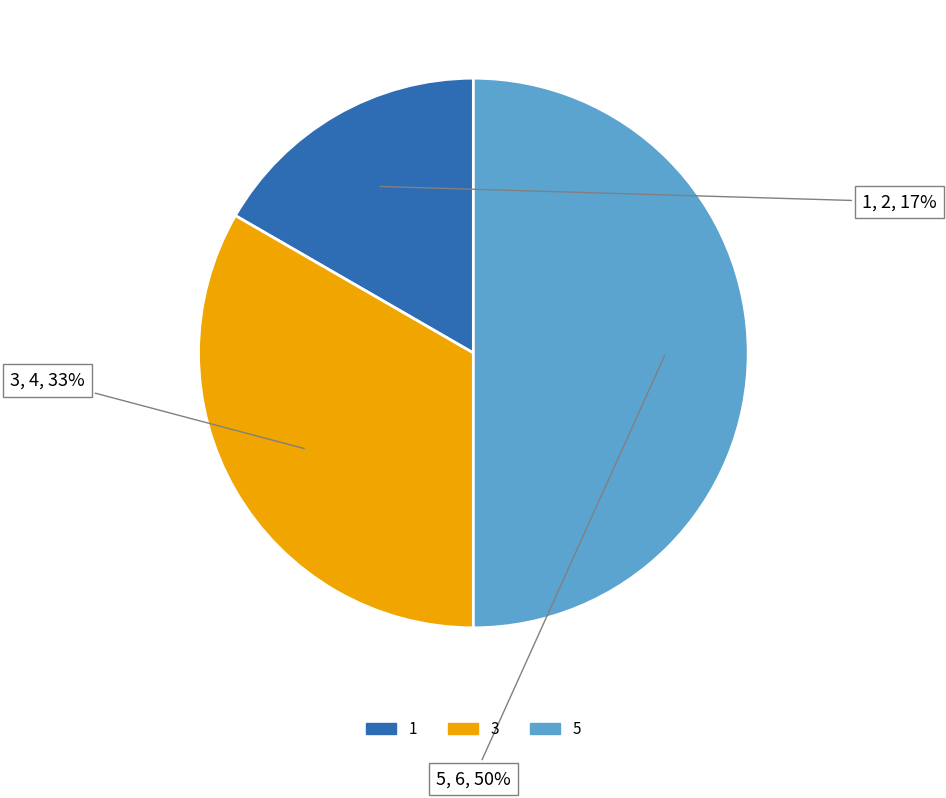

Rank the categories by value from lowest to highest.

1, 3, 5